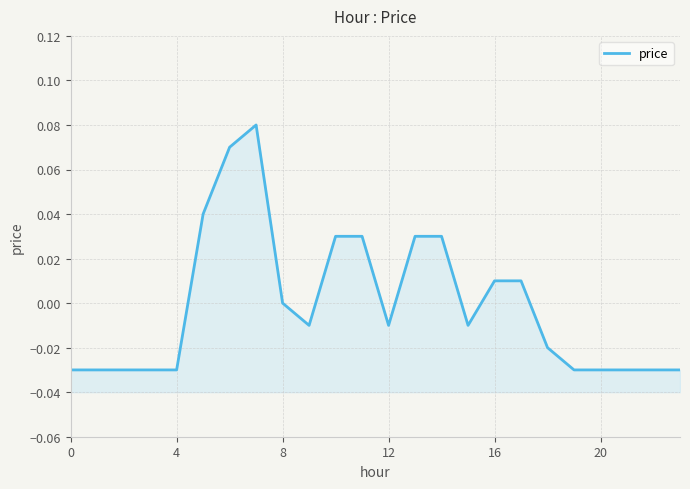

Where is the data nearest to the value 0?

8